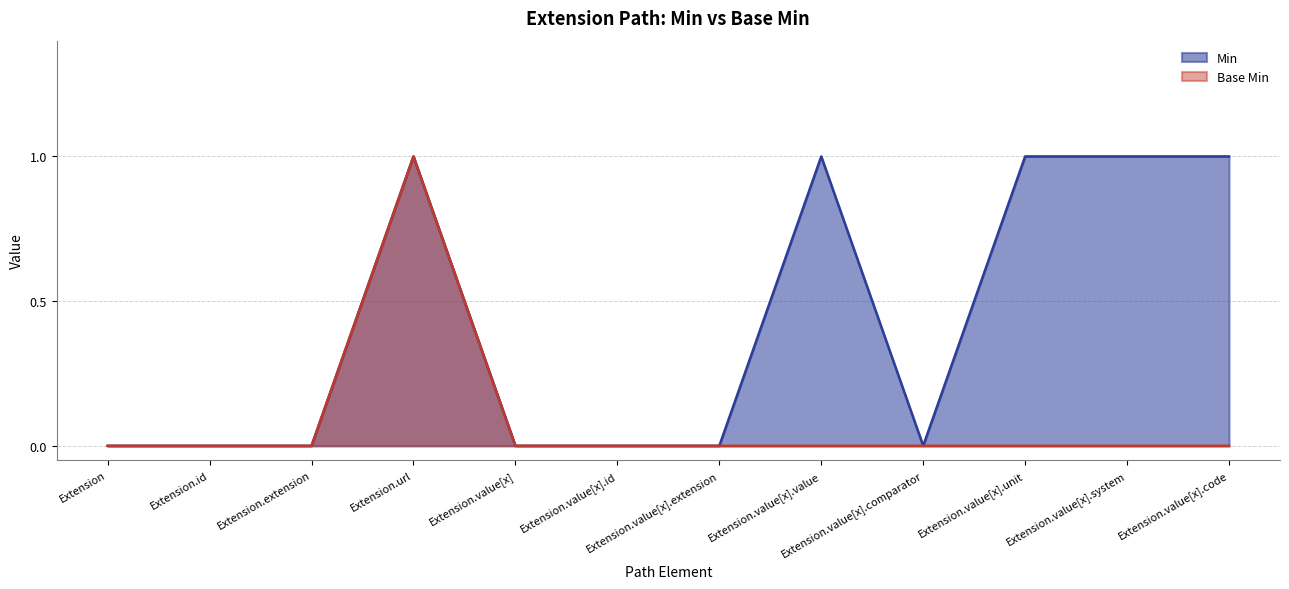

How many interior local peaks does the Base Min series have?

1